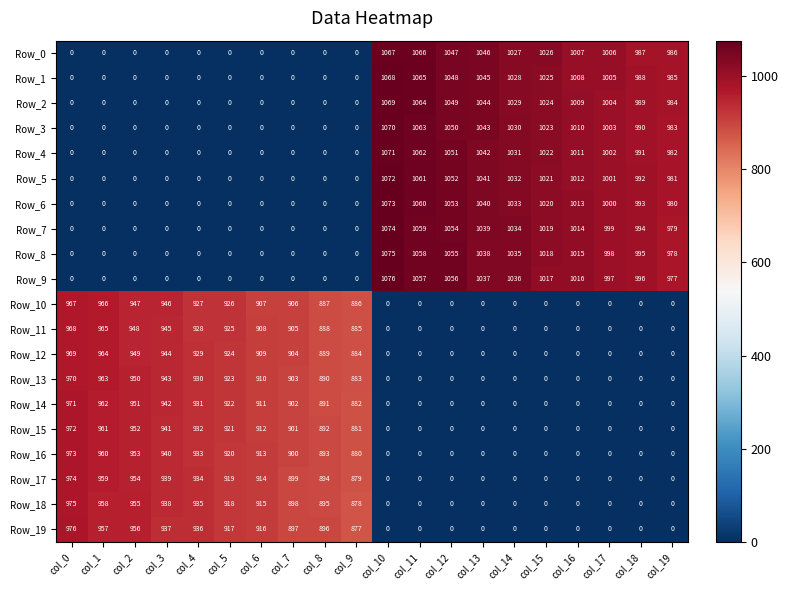

The value of Row_19 at col_15 is -495. True or false?

False